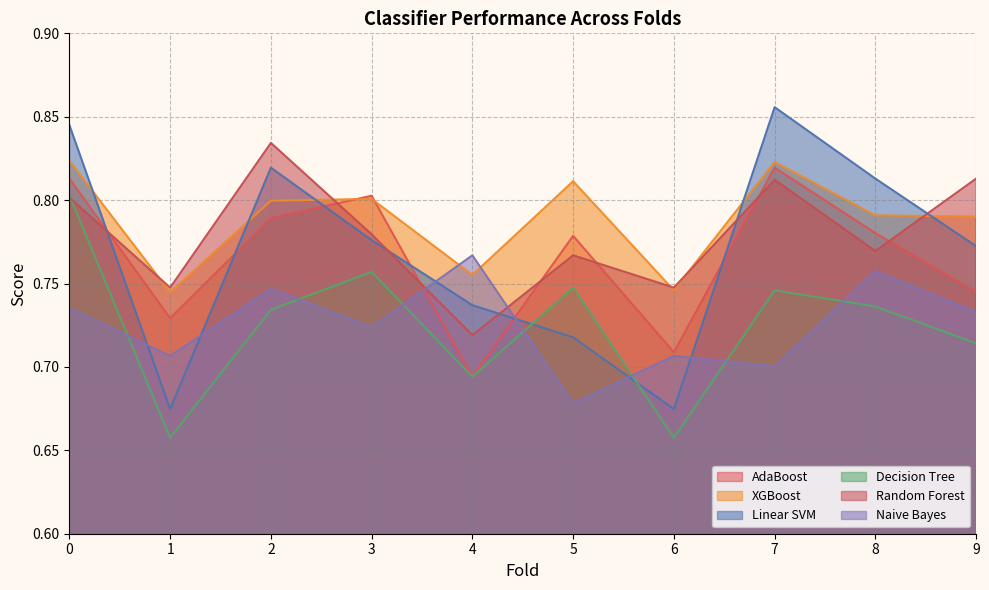

True or false: Decision Tree has more than 2 interior local peaks.

True